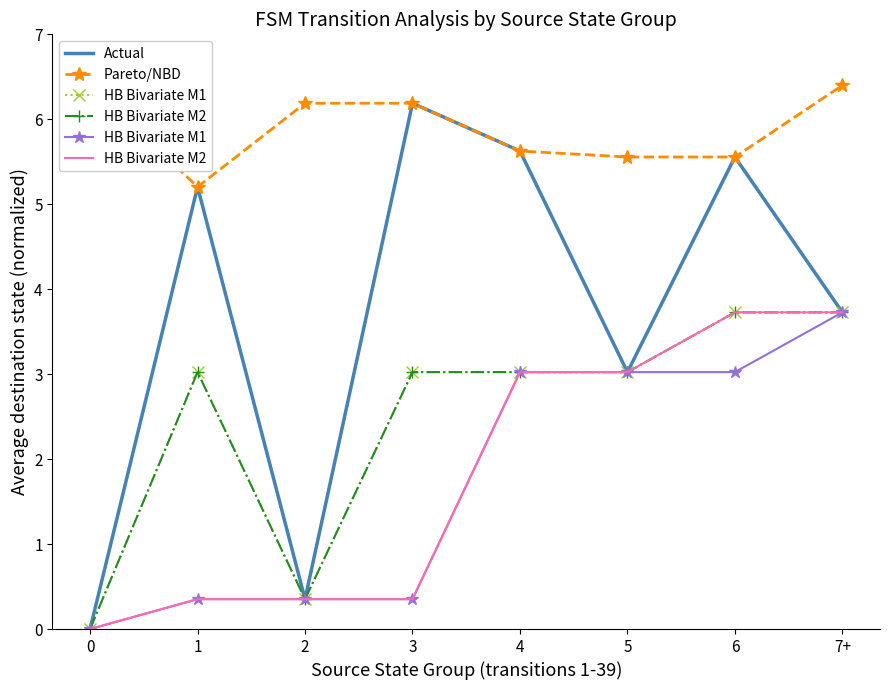

Where is the first local minimum for Pareto/NBD?

1